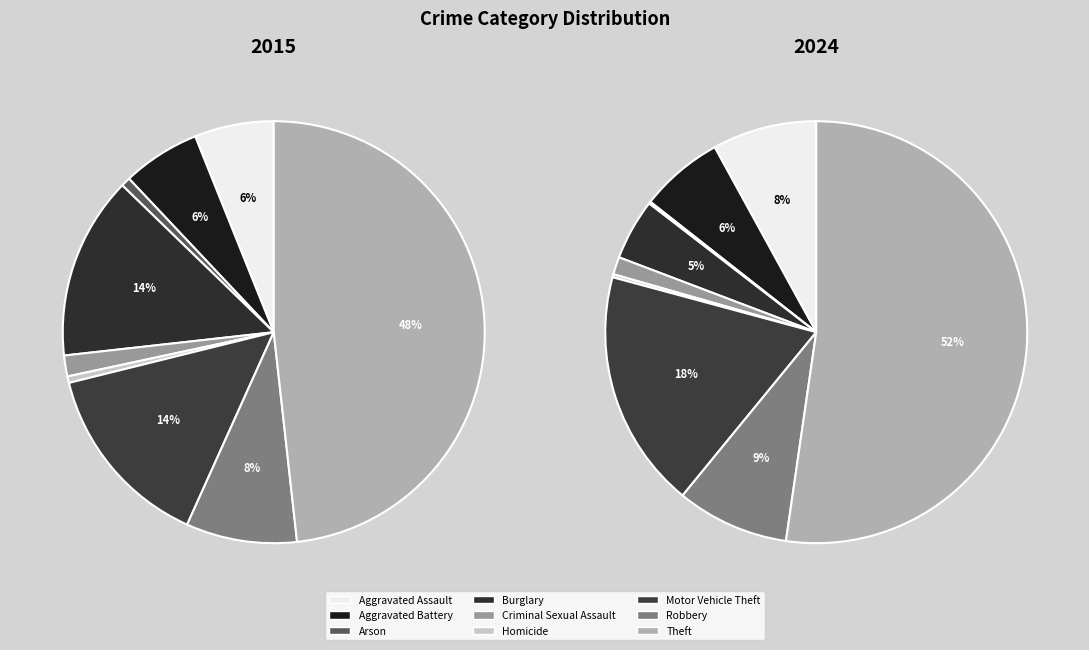

To the nearest percent, what is the combined percentage of Arson and Aggravated Assault?

8%